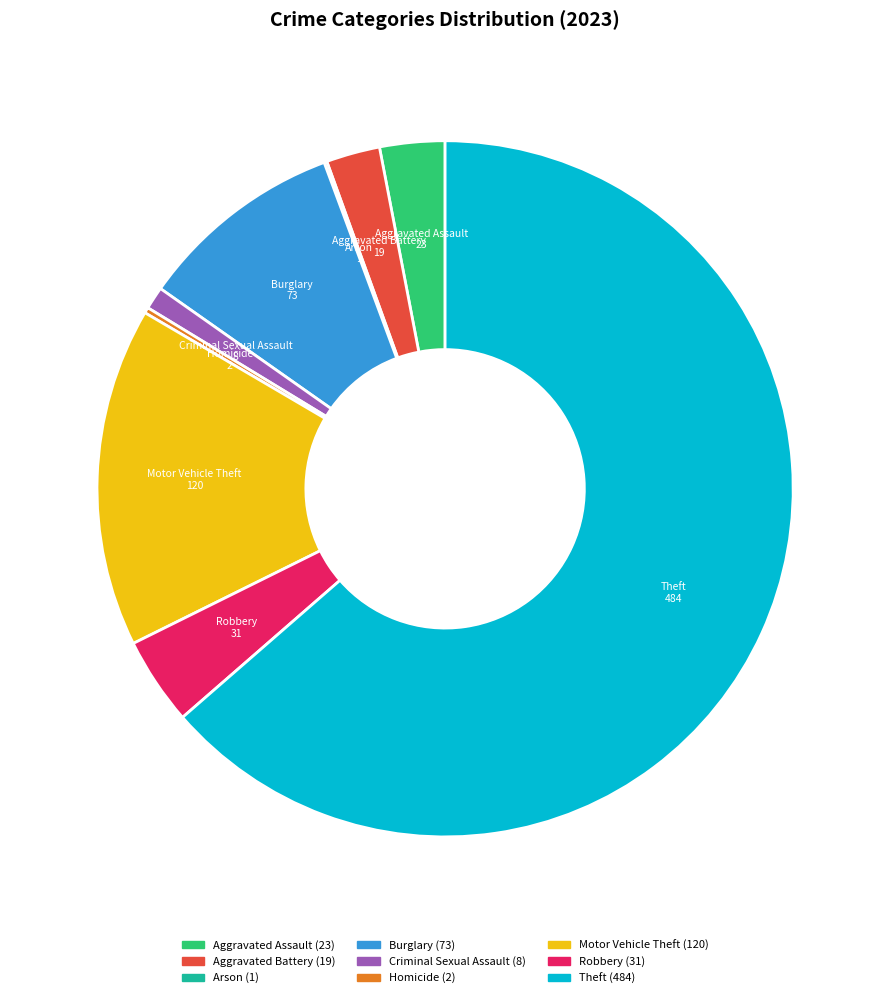

What is the ratio of the value at Burglary to the value at Theft?

0.2